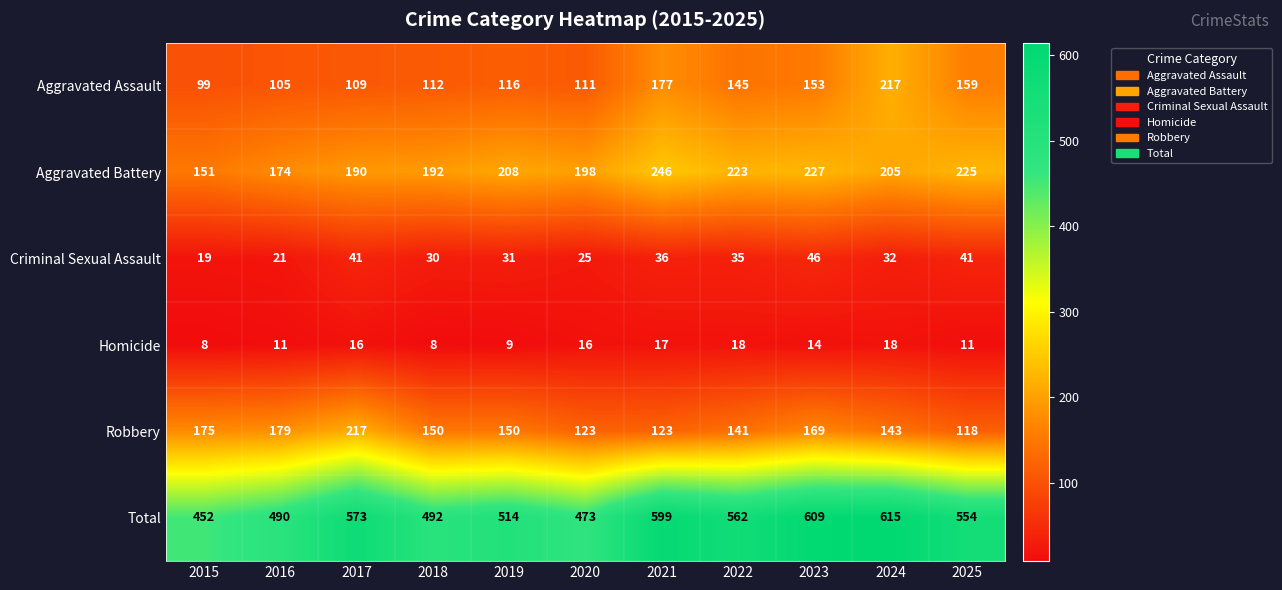

Count the number of data series in this chart.

6